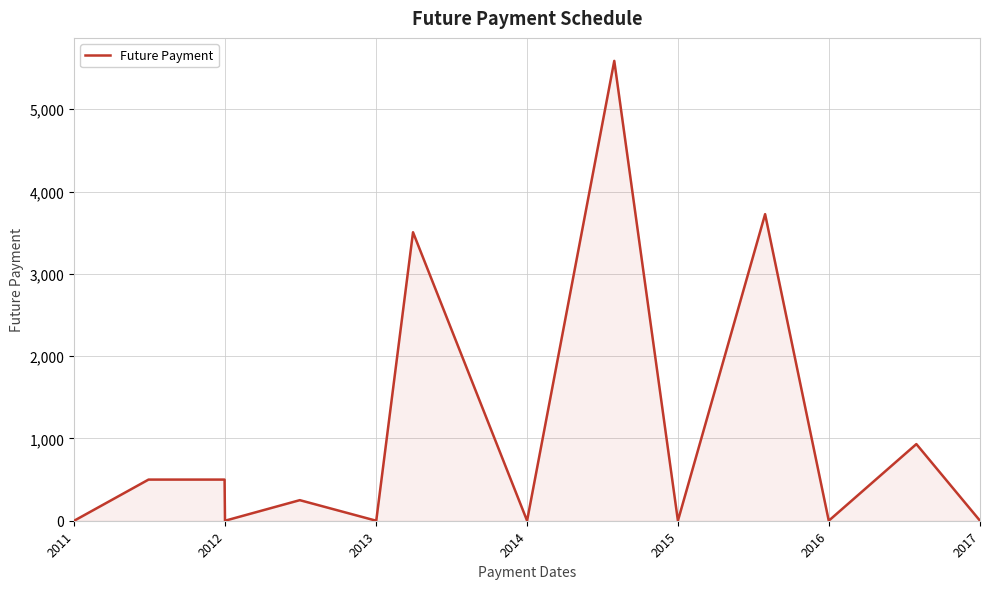

How many points are lower than both their immediate neighbors (excluding endpoints)?

5